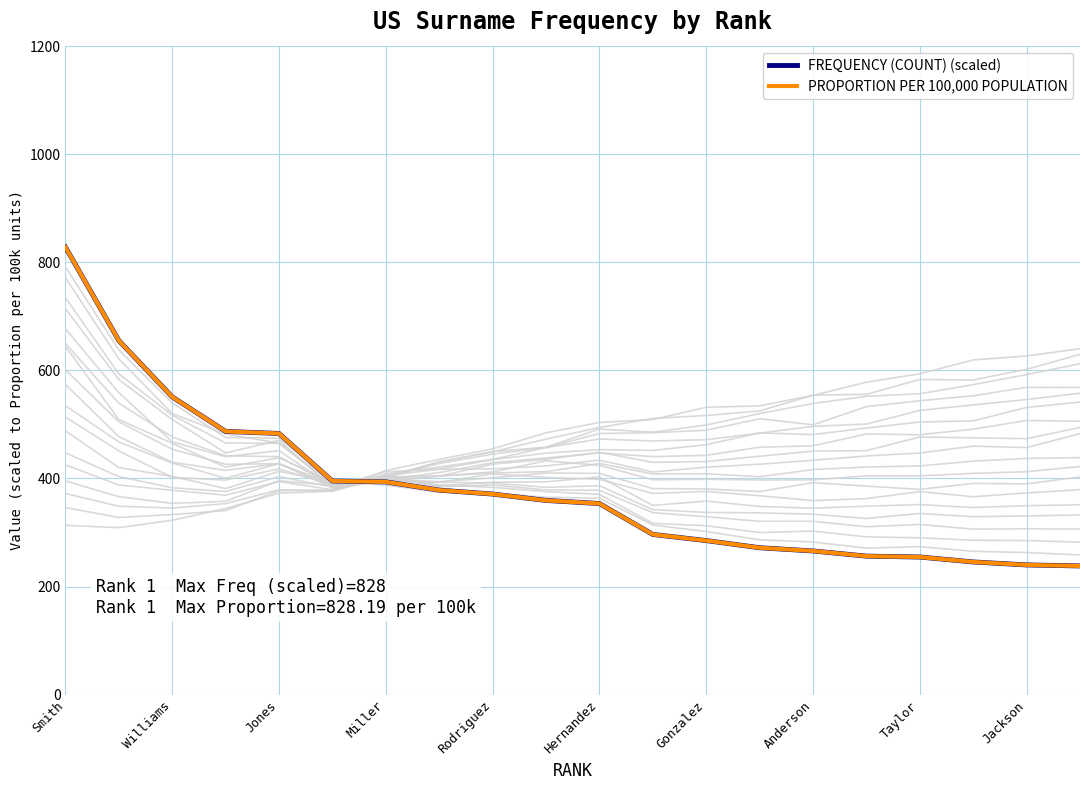

What is the highest value of the PROPORTION PER 100,000 POPULATION series?

828.2